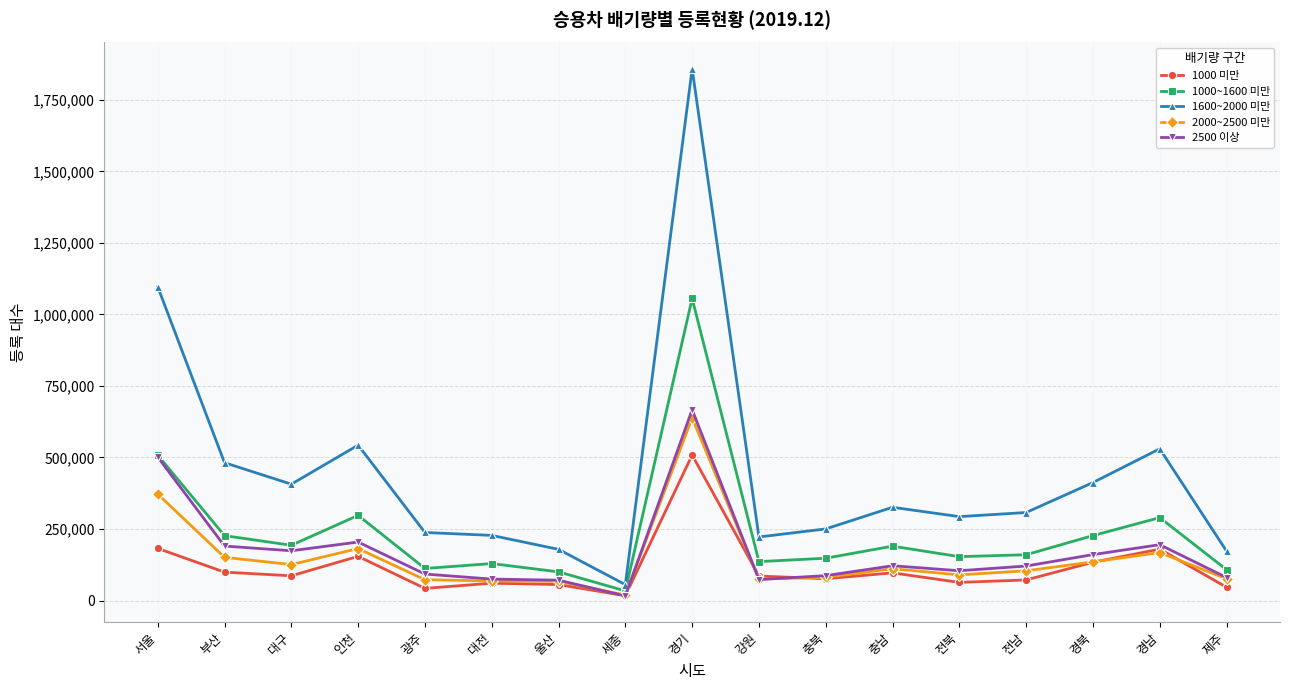

What position from the right is 강원?

8